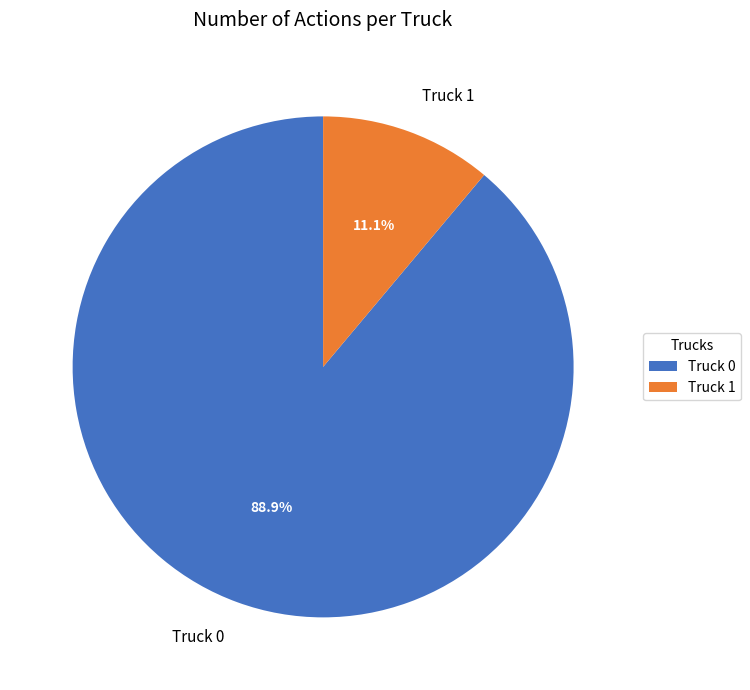

Which slice is the largest?

Truck 0